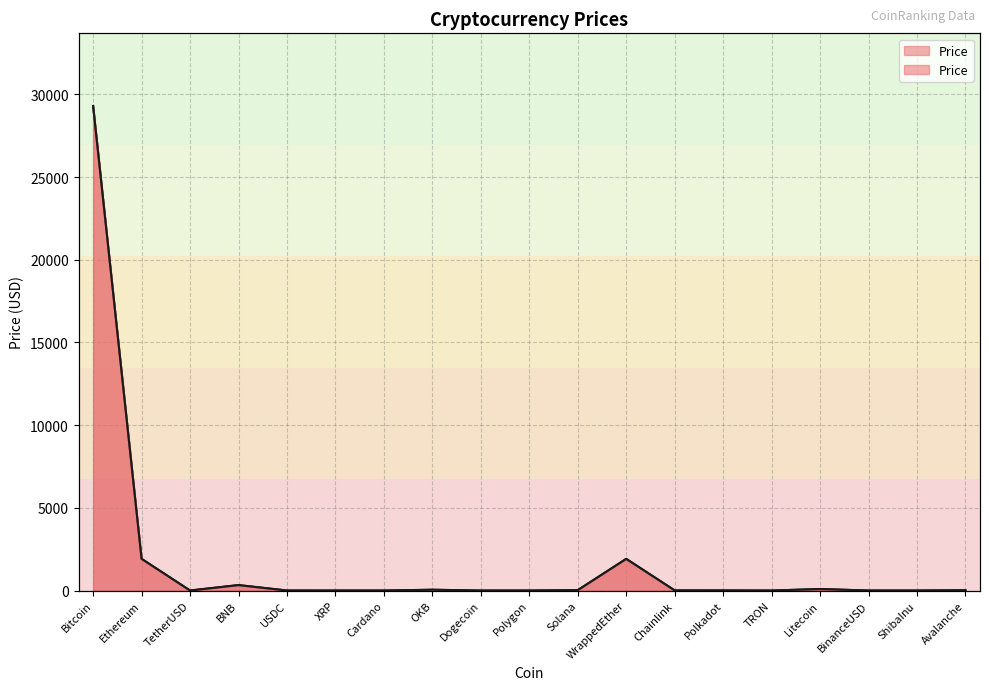

List the labels in order of value, largest first.

Bitcoin, Ethereum, WrappedEther, BNB, Litecoin, OKB, Solana, Avalanche, Chainlink, Polkadot, Polygon, BinanceUSD, TetherUSD, USDC, XRP, Cardano, Dogecoin, TRON, ShibaInu